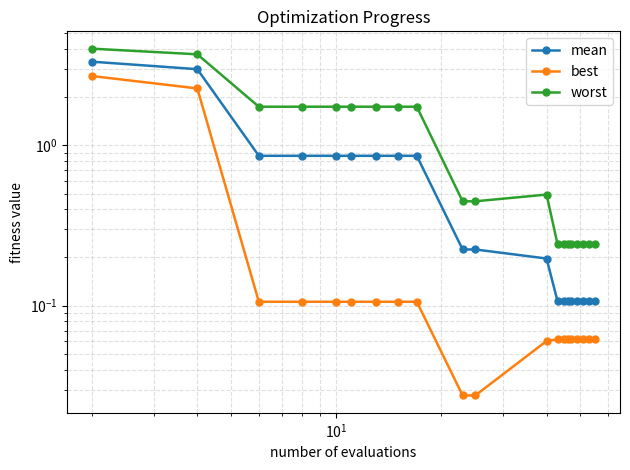

Is it true that best equals 0.1 at 11?

False